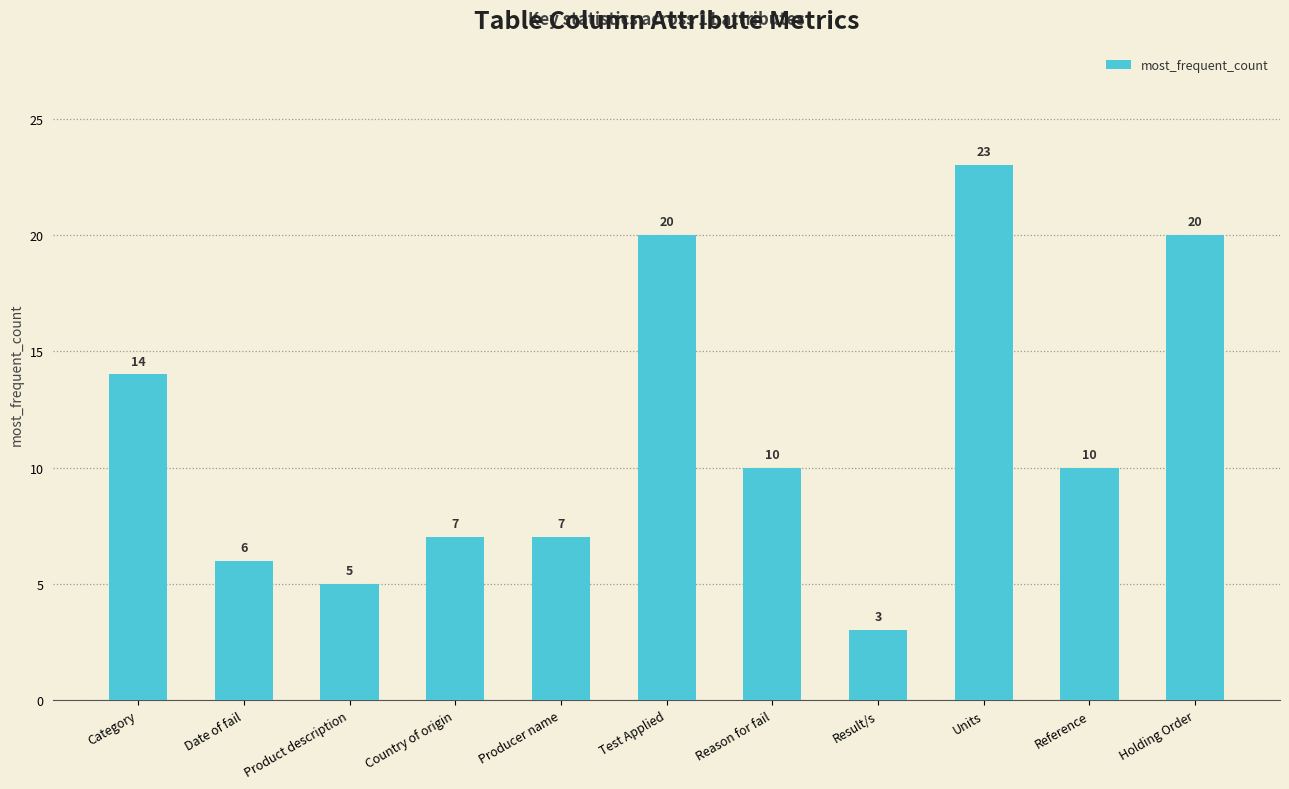

At which label is the value closest to 13?

Category